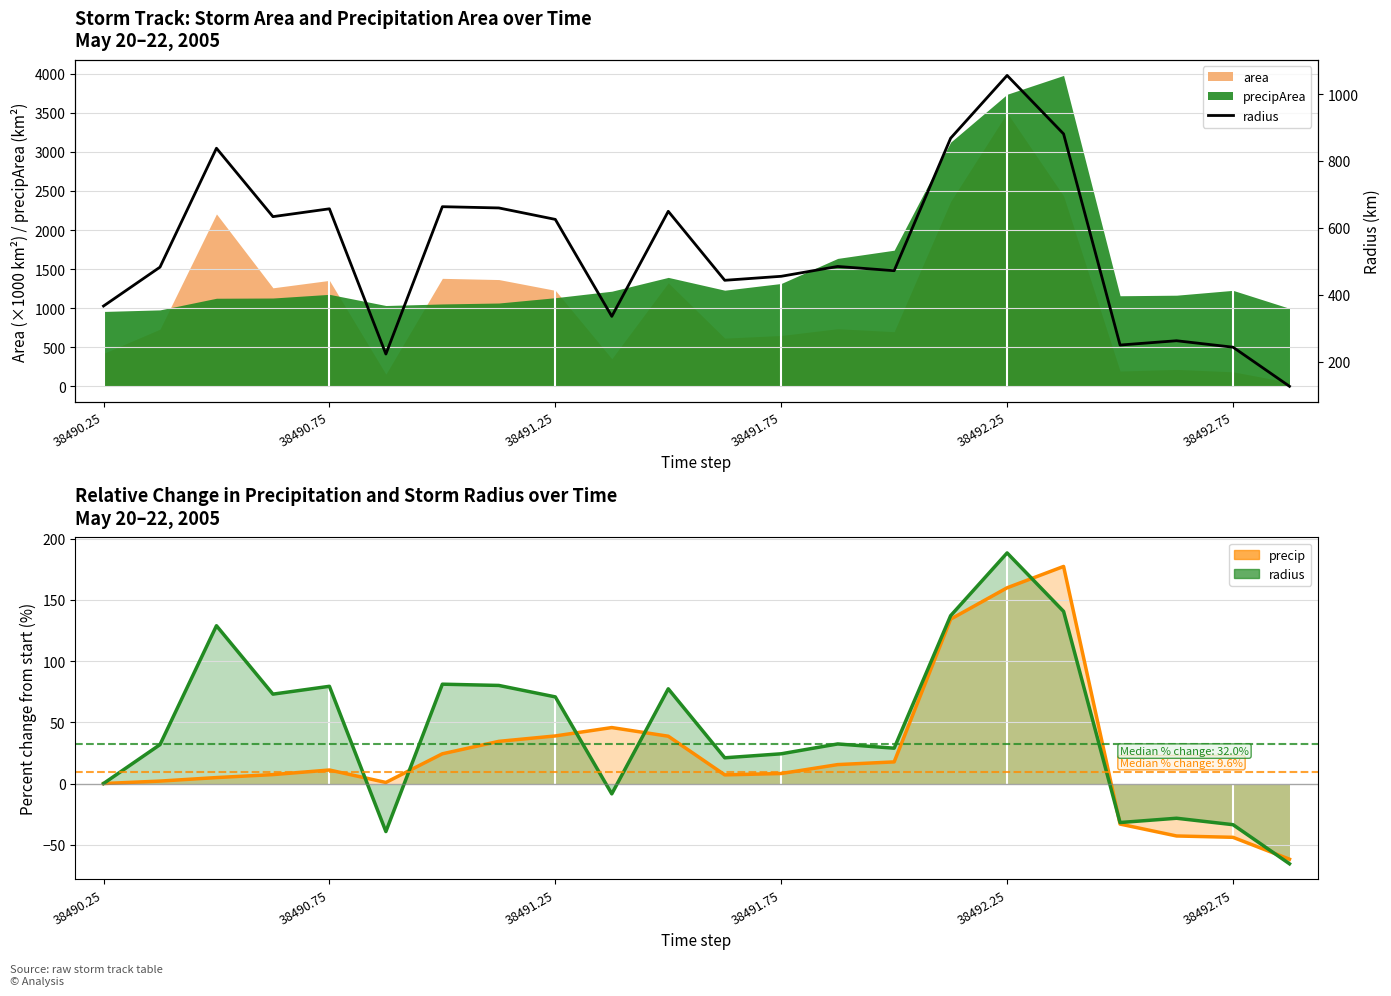

How many data points in radius are above 484?

11